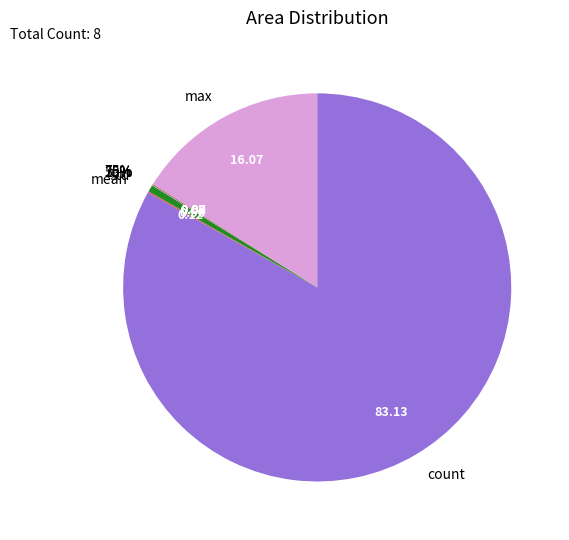

What is the majority slice?

count